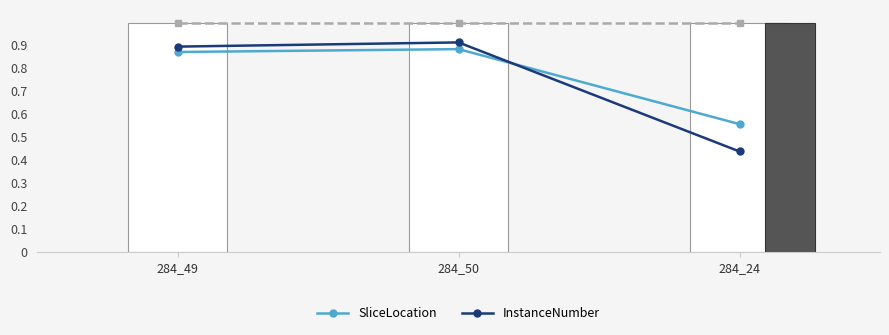

What is the label of the 1st bar from the right?

284_24